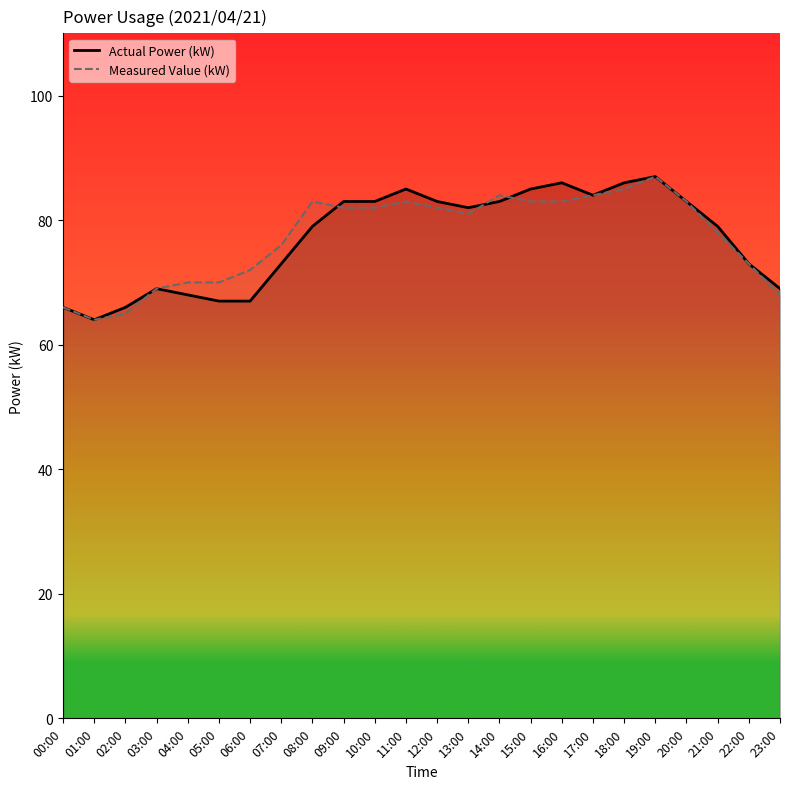

How many data points in Measured Value (kW) are less than 82?

12